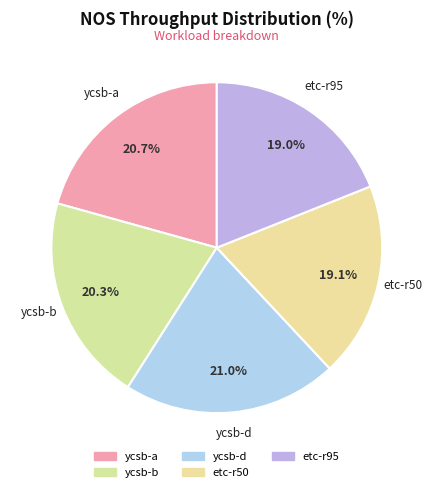

Count the number of slices in the pie.

5